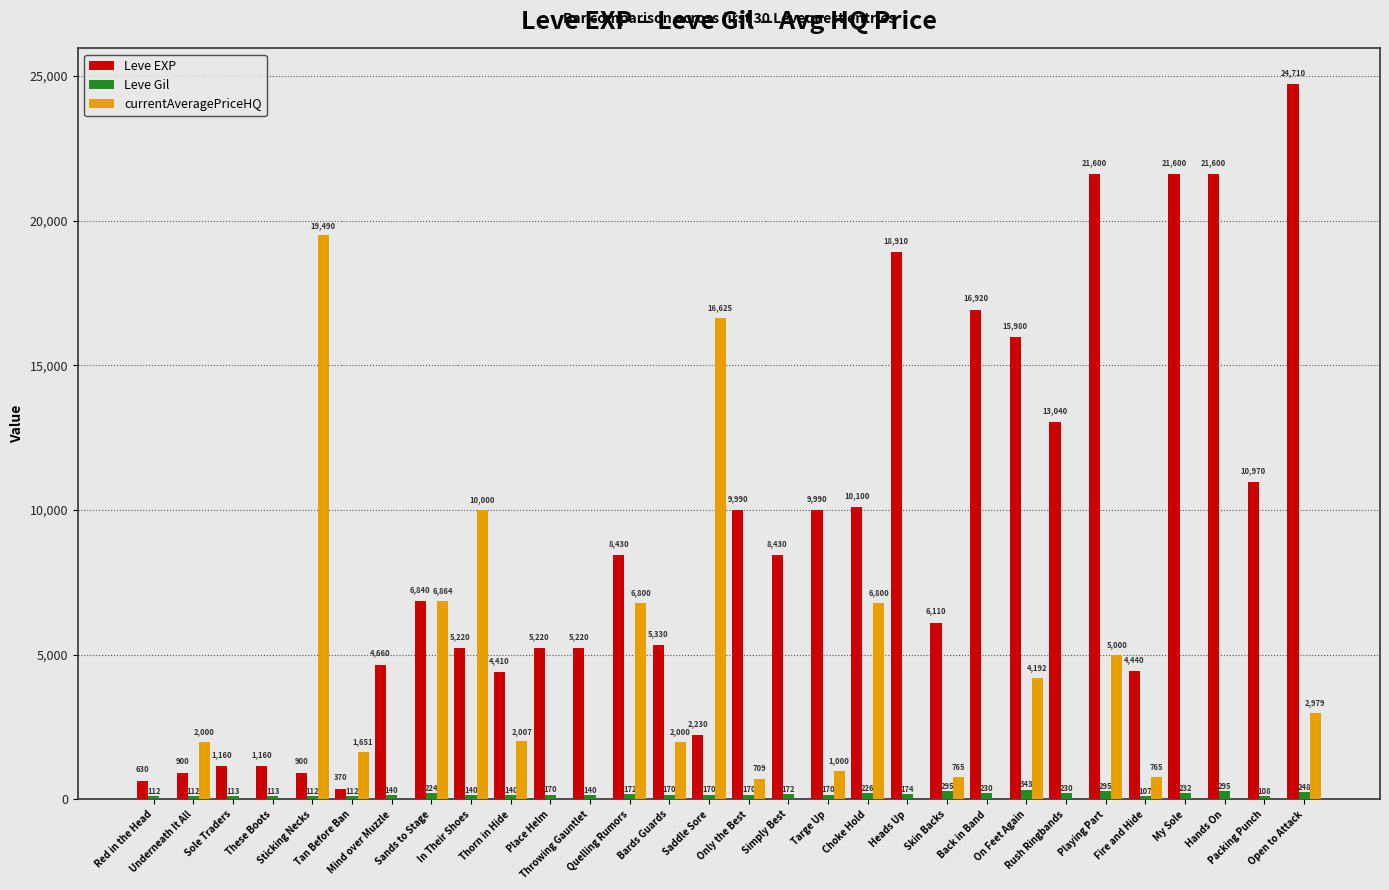

What are all the series names shown in the legend?

Leve EXP, Leve Gil, currentAveragePriceHQ